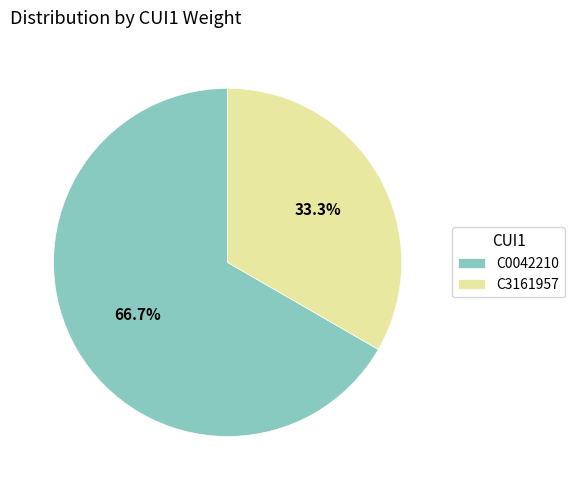

Which has a higher value, C3161957 or C0042210?

C0042210